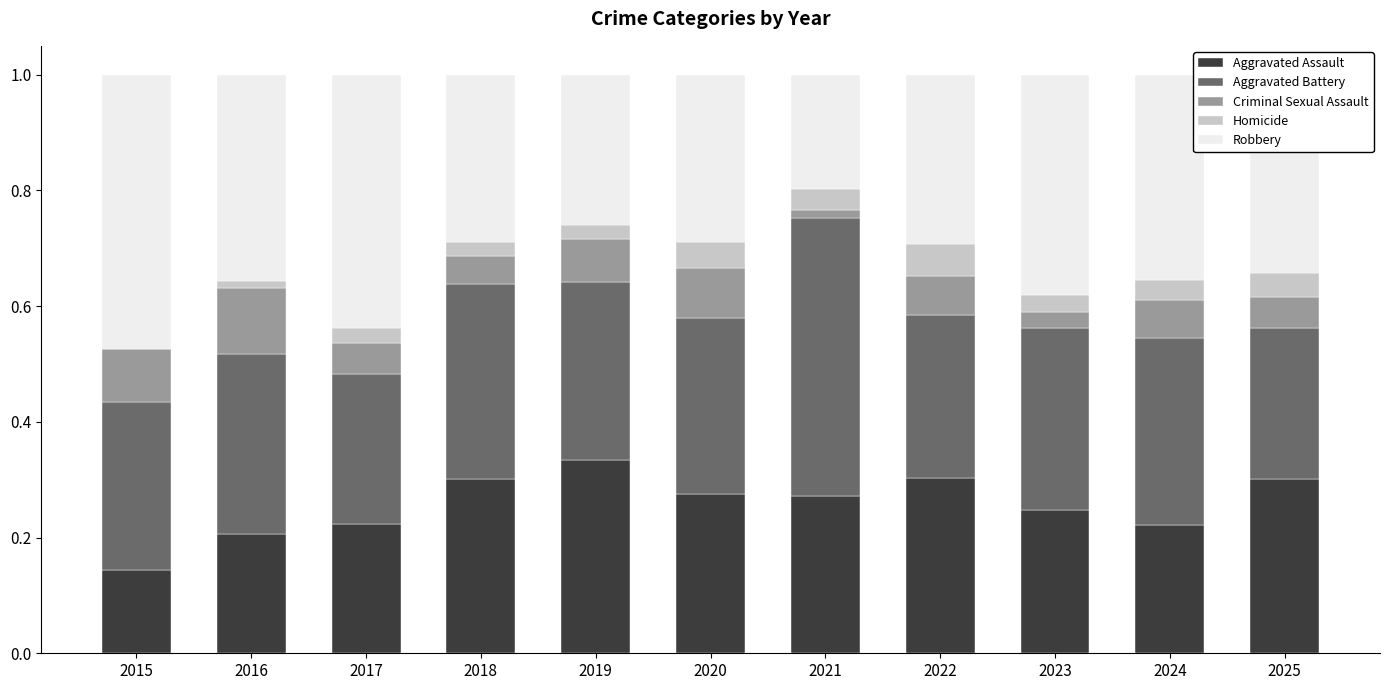

Which category has the highest value in the Aggravated Assault series?

2019